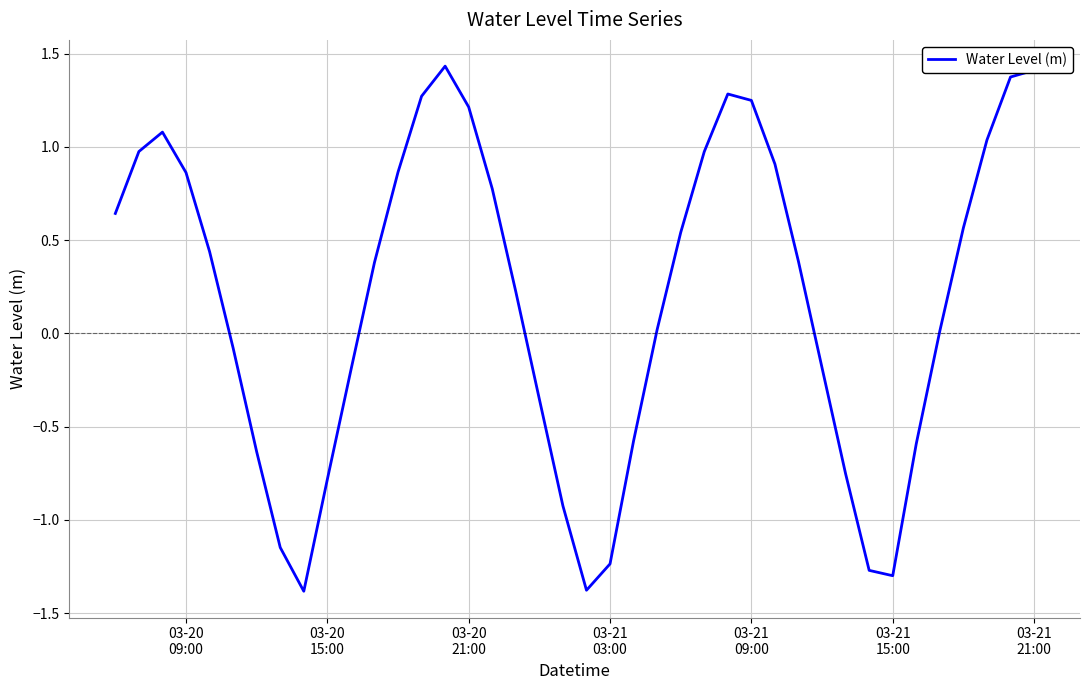

What is the difference between the maximum and minimum values?

2.8